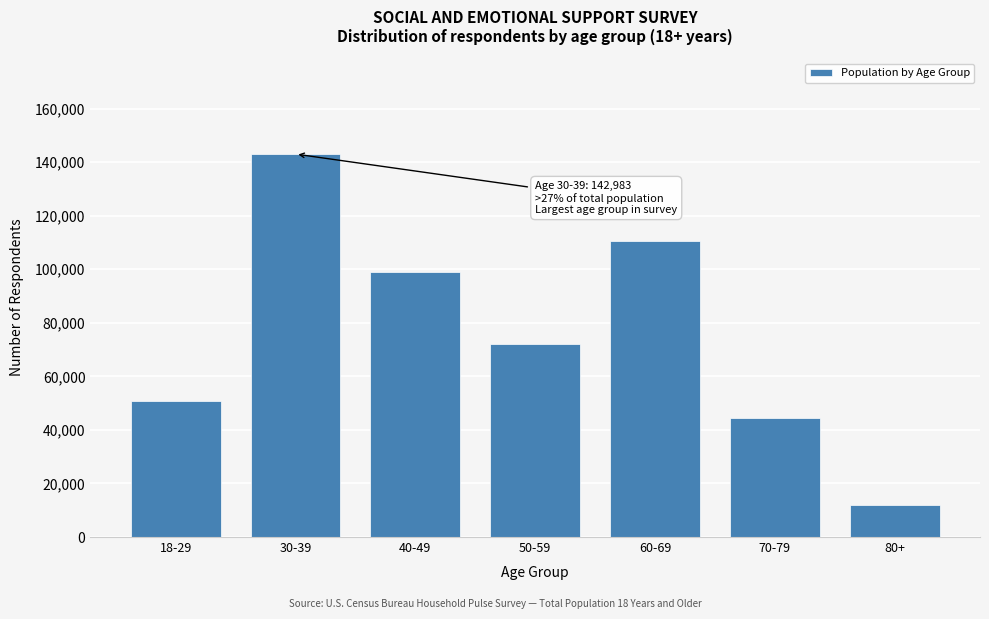

Reading left to right, extract all data points from this chart.

18-29=50650	30-39=142983	40-49=98978	50-59=71940	60-69=110472	70-79=44345	80+=12099